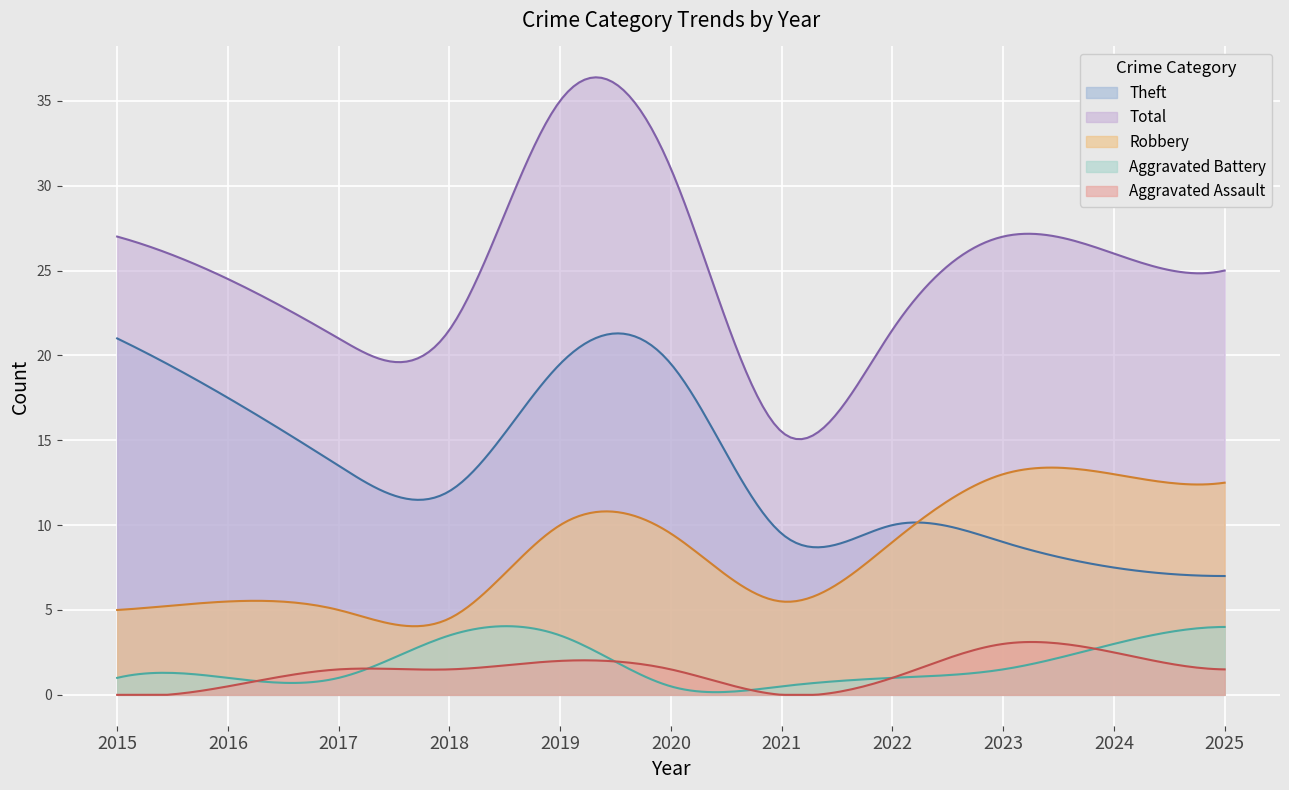

Rank the series at 2020 from highest to lowest value.

Total, Theft, Robbery, Aggravated Assault, Aggravated Battery